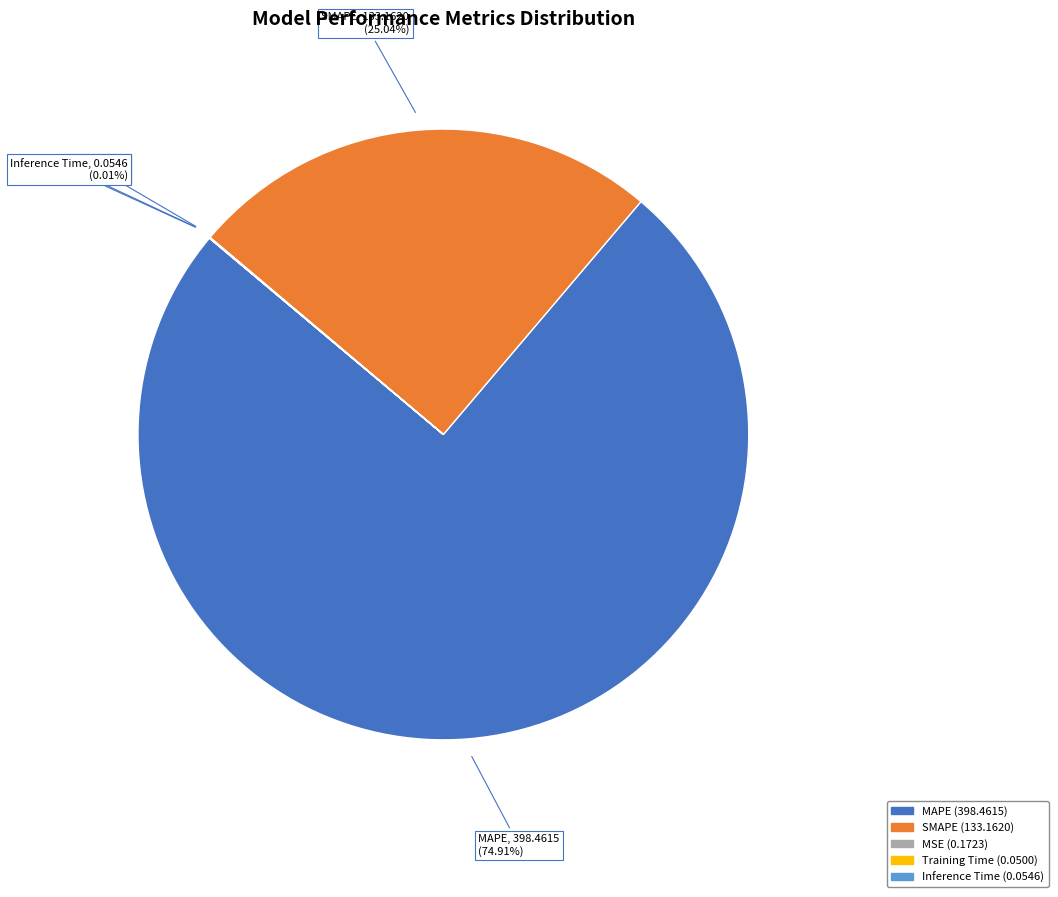

Does MAPE account for over 50% of the chart?

Yes